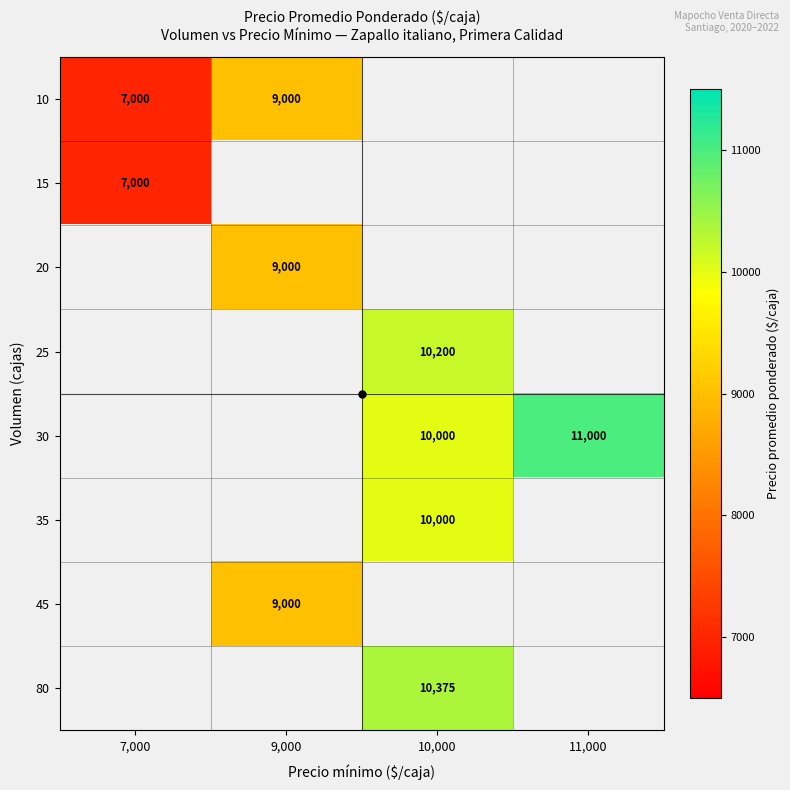

Which label corresponds to the largest value in the chart?

11,000